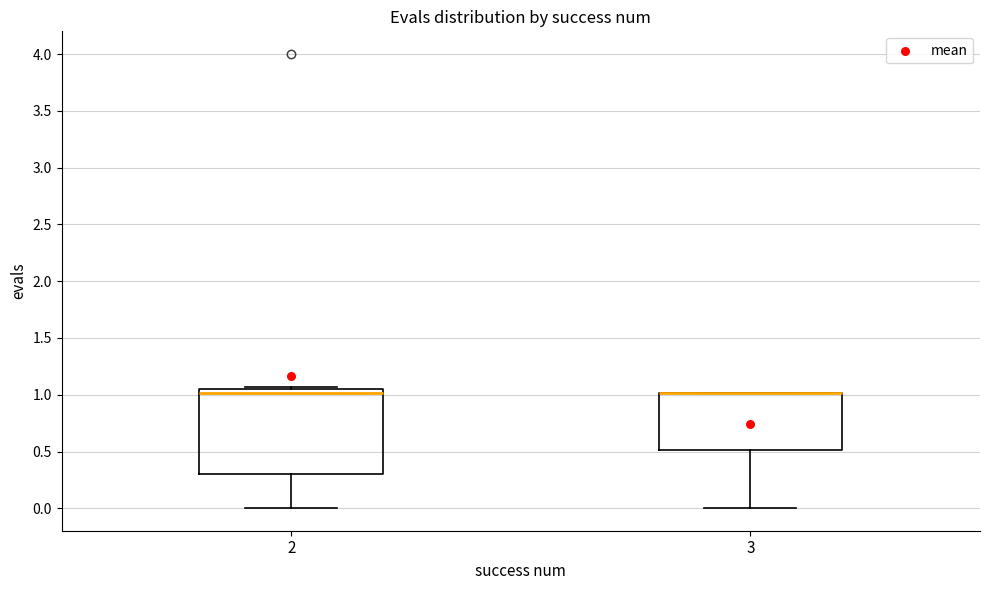

Reading left to right, read every box against the y-axis: the position of its median line, the range the box covers, and the ends of its whiskers. The values are not printed on the chart, so give them approximately, as read against the axis.

2: median 1.00, box 0.30 to 1.05, whiskers 0.00 to 1.05
3: median 1.00 (drawn on the box's upper edge), box 0.50 to 1.00, whiskers 0.00 to 1.00